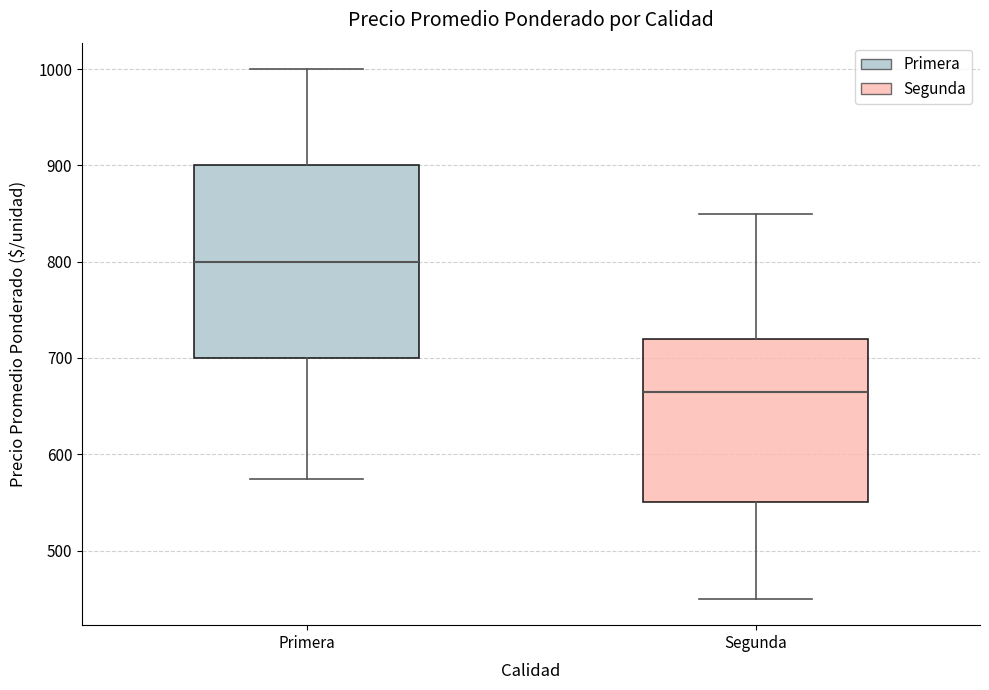

Comparing the boxes themselves (not the whiskers), which one is the tallest?

Primera